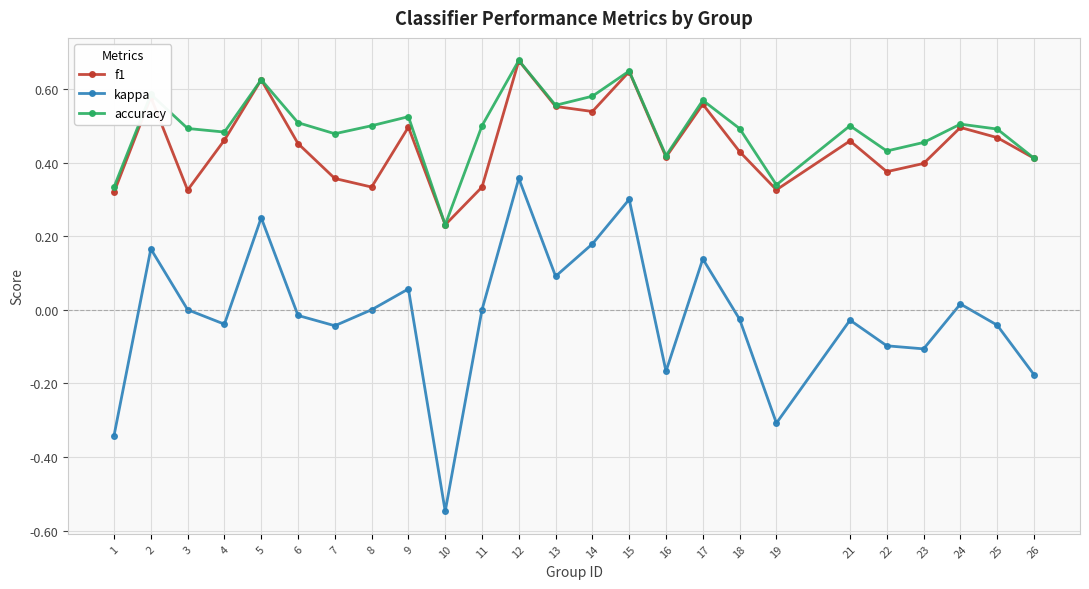

At which label does kappa reach its peak?

12